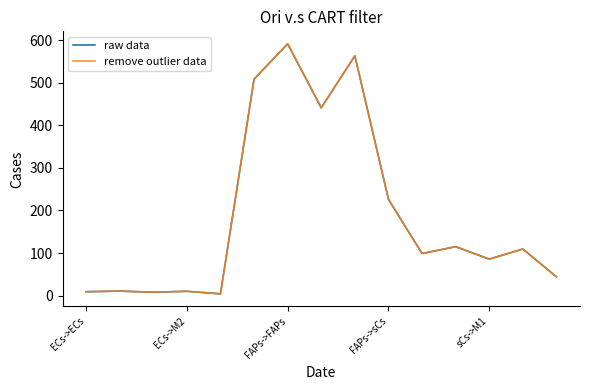

Reading left to right, list all the values displayed in this chart.

raw data: 9.0	10.5	7.8	10.0	4.0	508.6	591.5	441.1	563.4	226.1	98.8	114.9	85.7	109.4	43.9
remove outlier data: 9.0	10.5	7.8	10.0	4.0	508.6	591.5	441.1	563.4	226.1	98.8	114.9	85.7	109.4	43.9